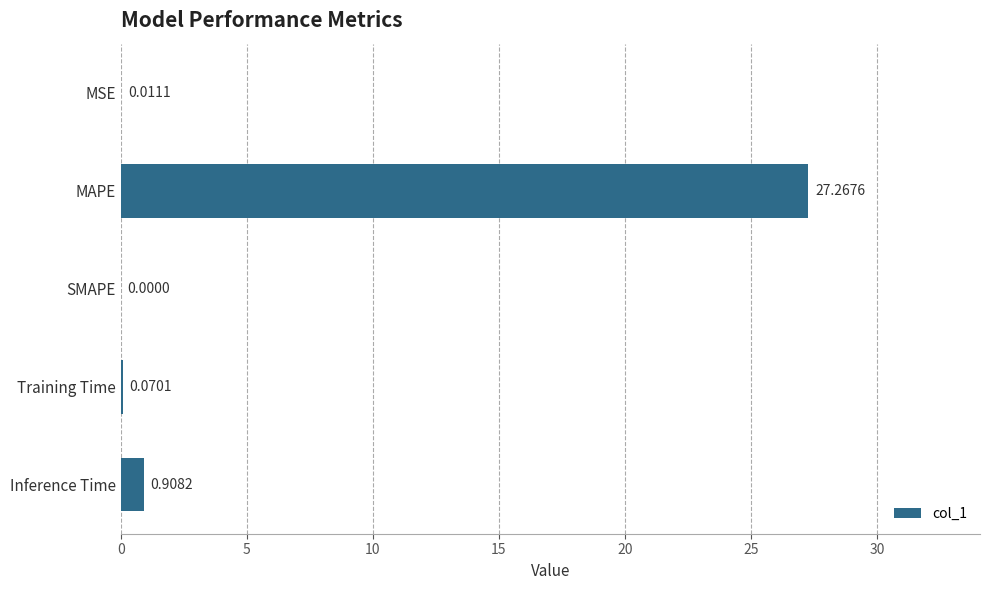

What is the maximum value shown in the chart?

27.3